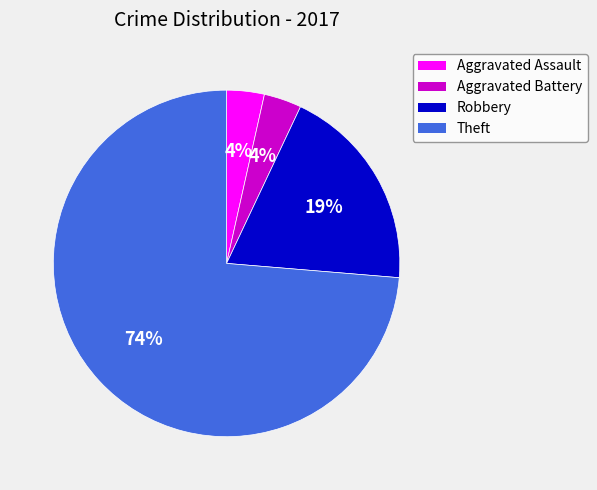

The Aggravated Assault slice represents 9% of the pie. True or false?

False